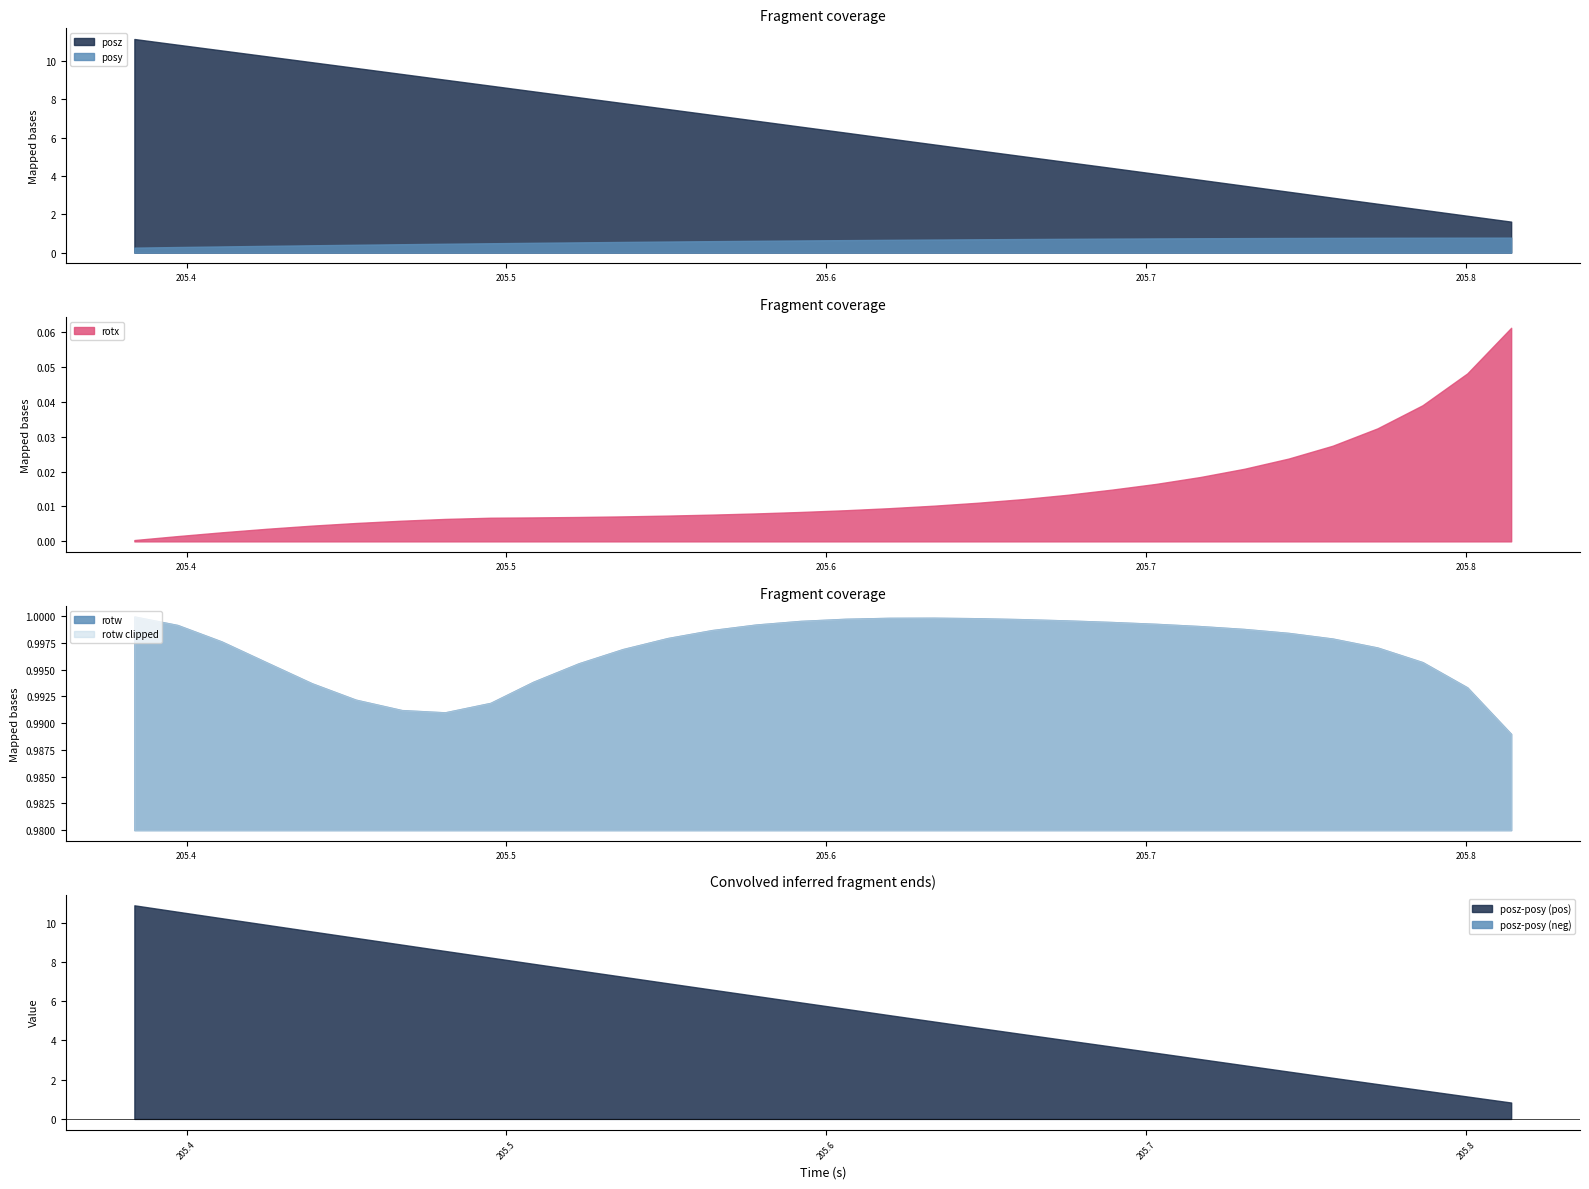

True or false: posy and posz intersect in this chart.

False